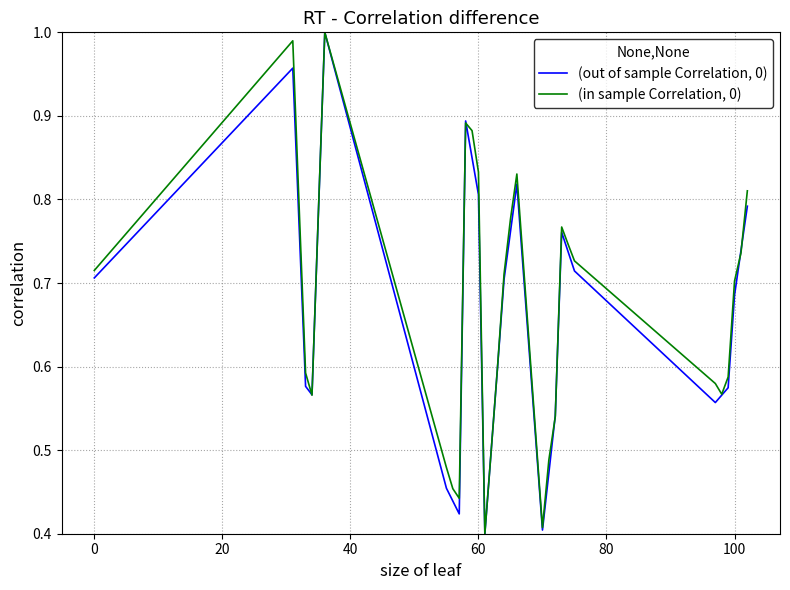

Does the chart have visible grid lines?

Yes